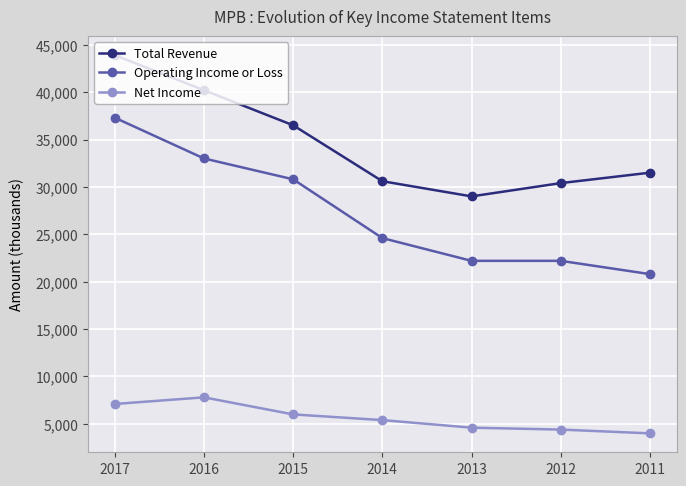

Which category has the highest value in the Operating Income or Loss series?

2017